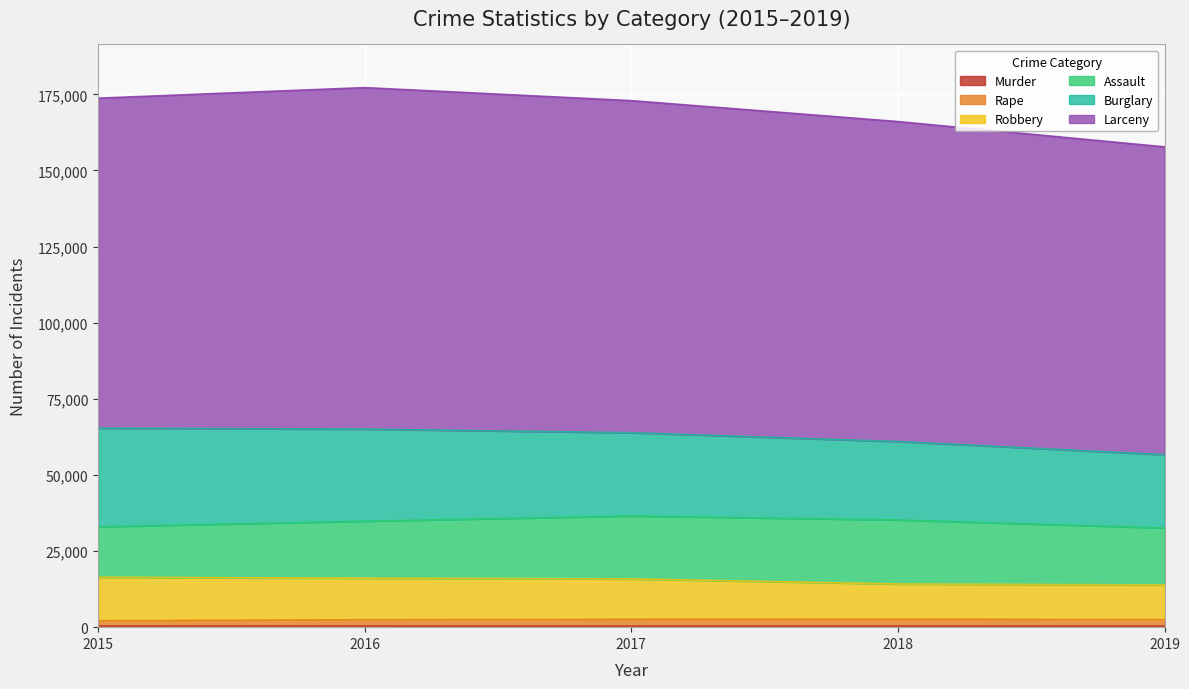

The value of Murder at 2015 is 652. True or false?

False